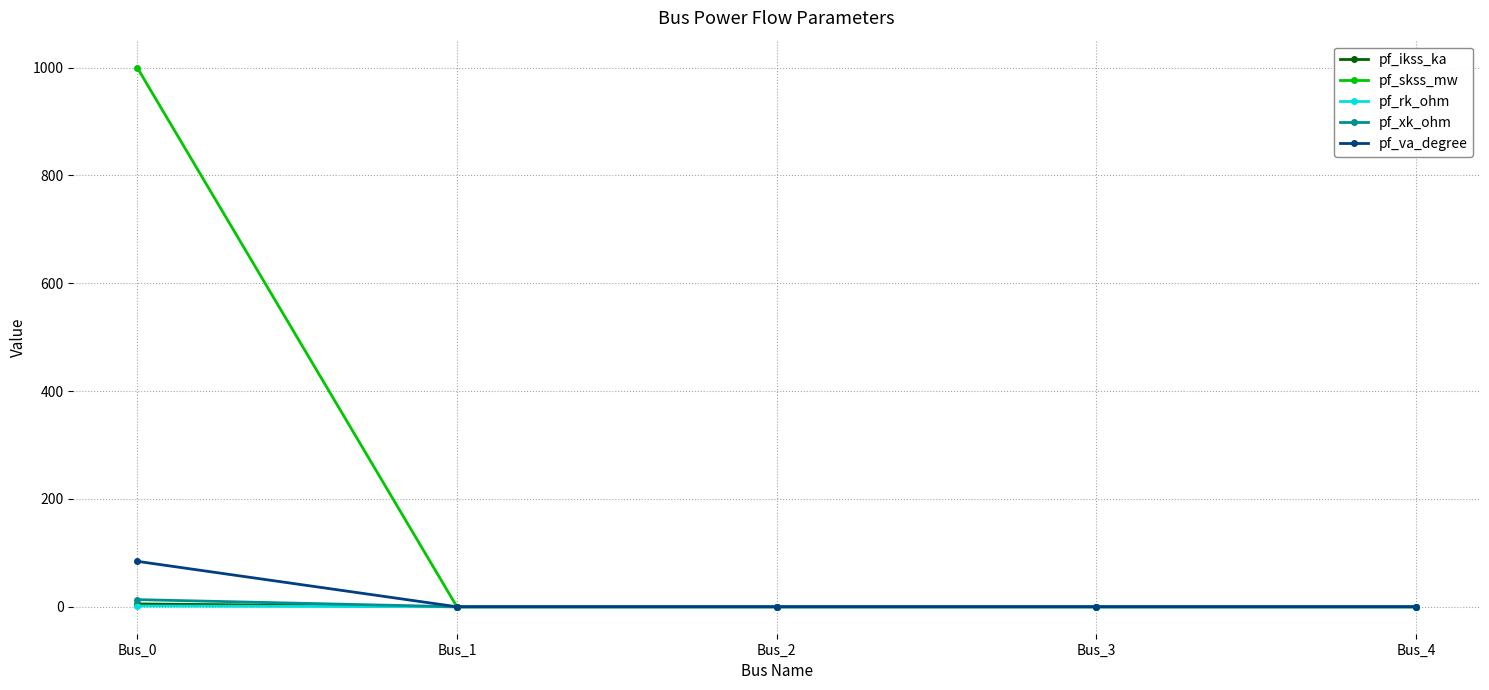

At which category is the sum across all series the highest?

Bus_0